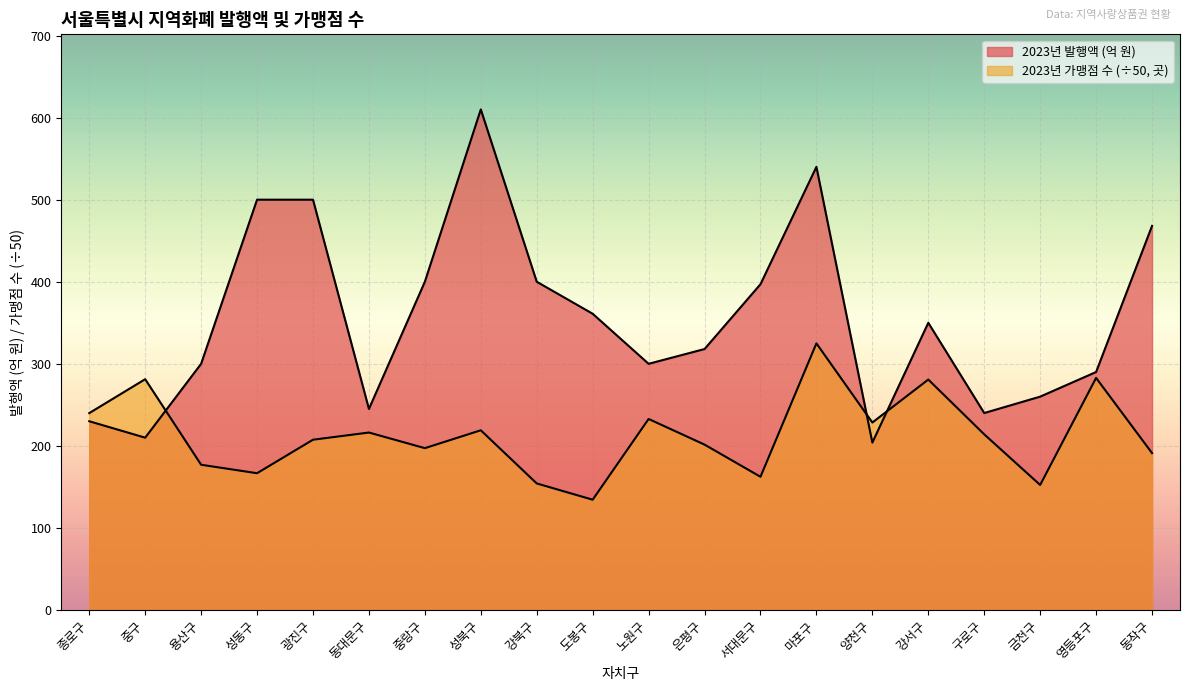

The value of 2023년 가맹점 수 (곳) at 동대문구 is 216.3. True or false?

True